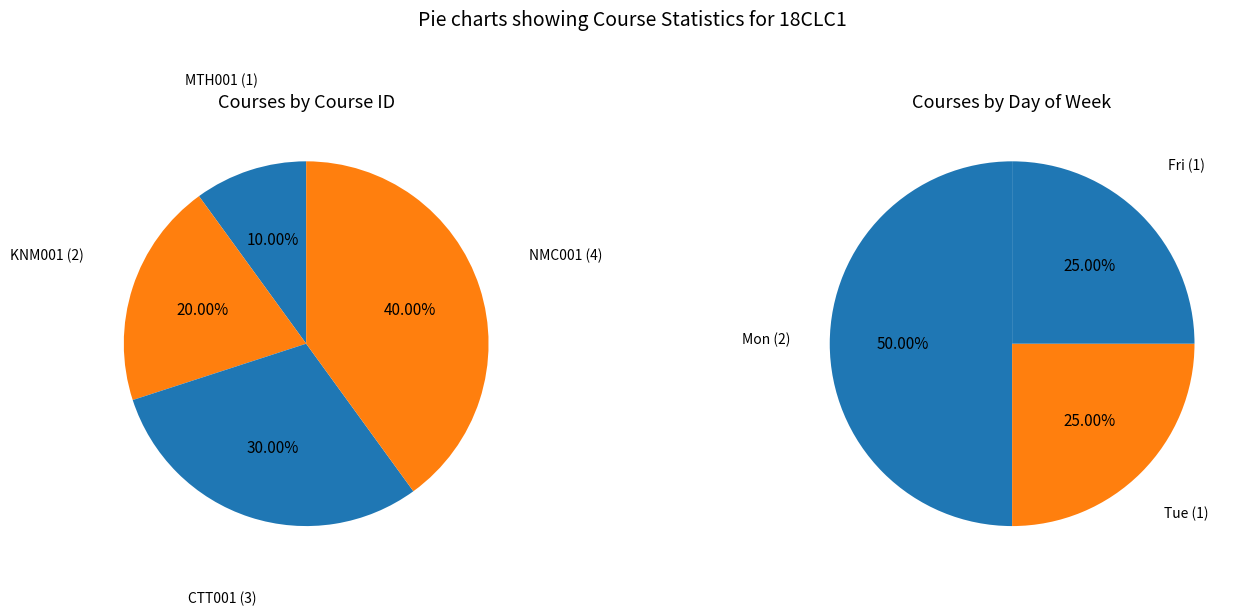

Is there any slice that represents more than half of the pie?

No